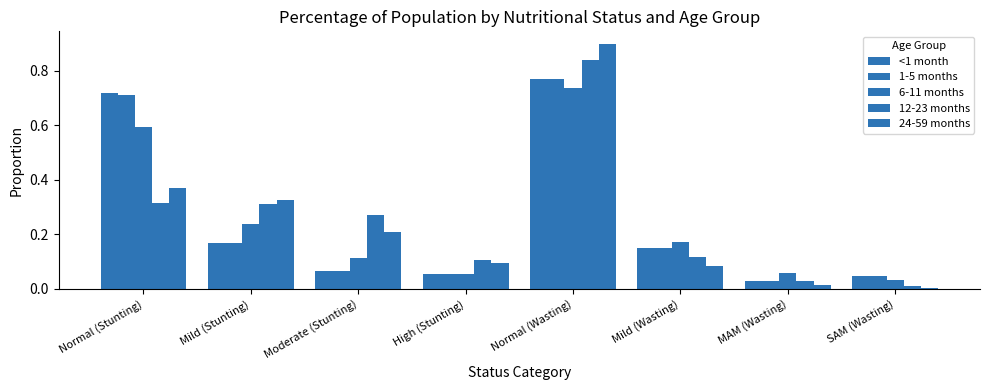

How many distinct data groups are displayed?

5